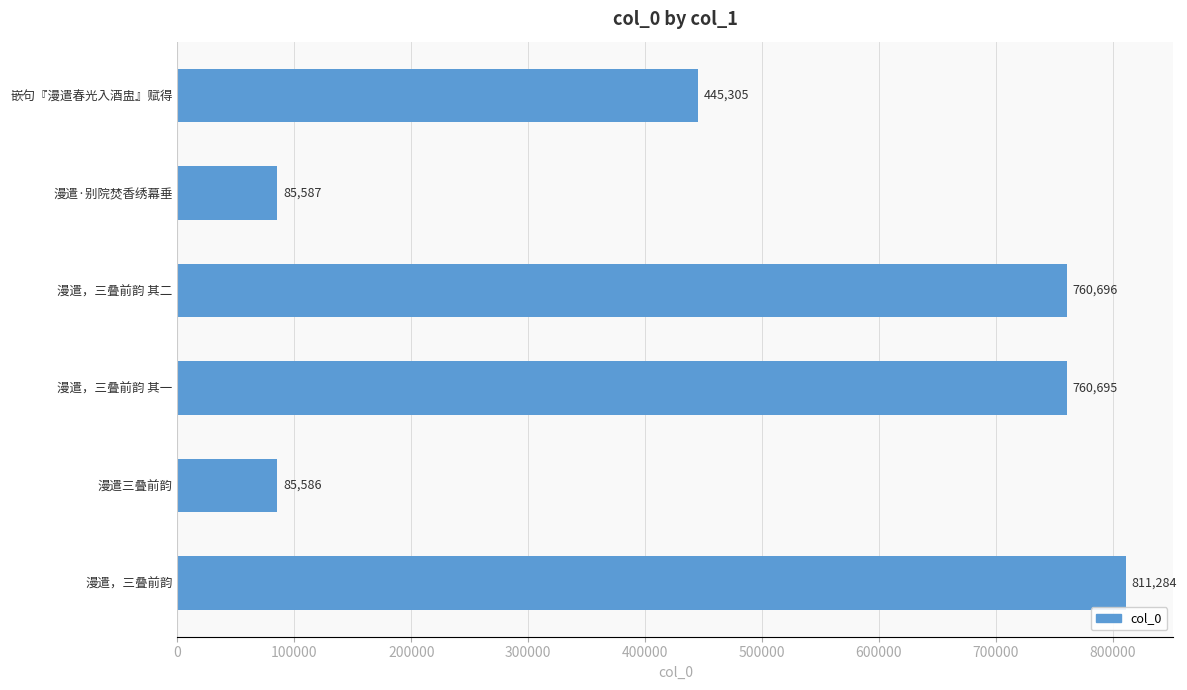

What is the change in value from 漫遣·别院焚香绣幕垂 to 漫遣，三叠前韵 其一?

+675108